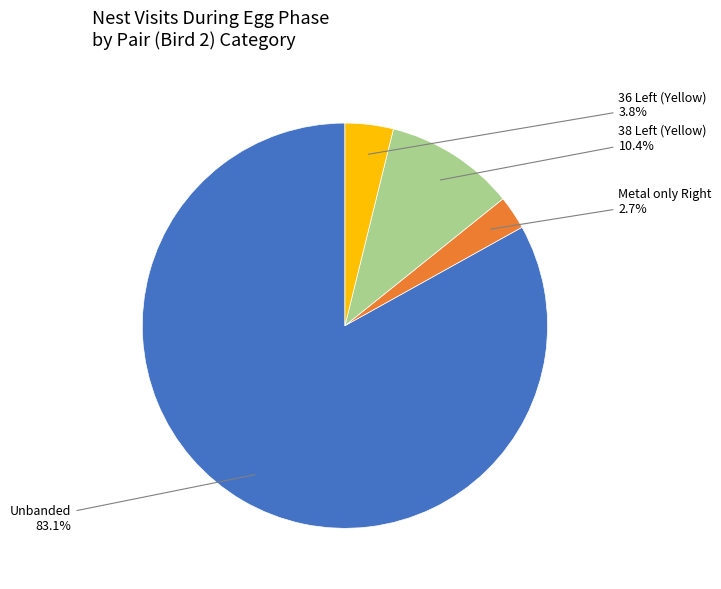

Does Unbanded account for over 50% of the chart?

Yes